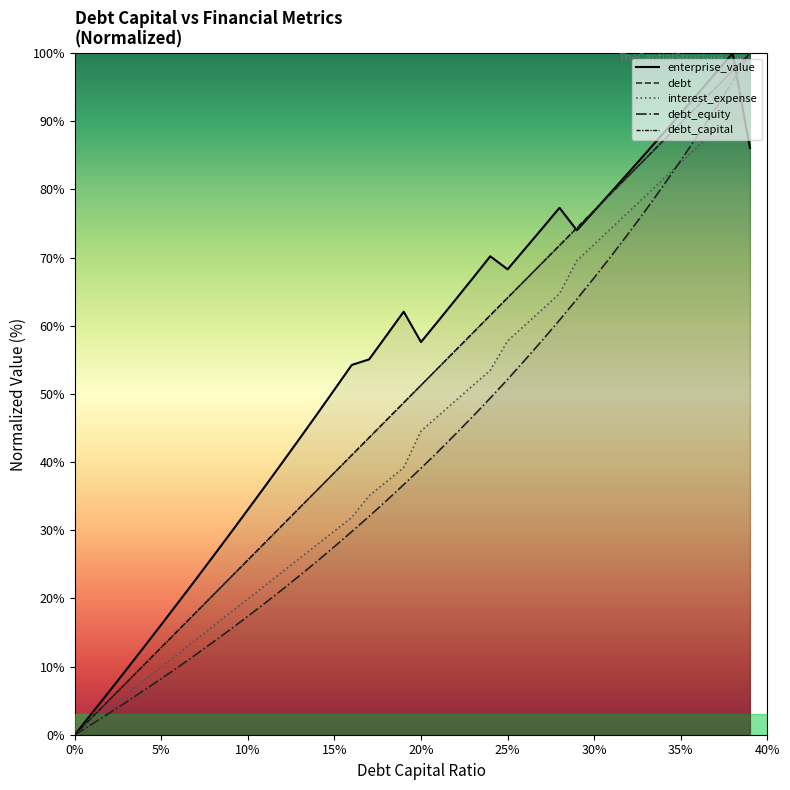

What is the value of the debt point at the 38th from the left?

94.9